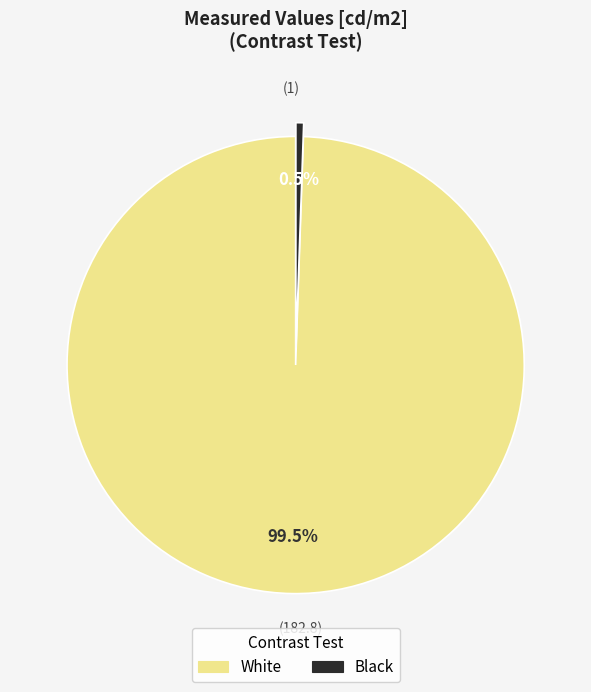

Between Black and White, which is larger?

White